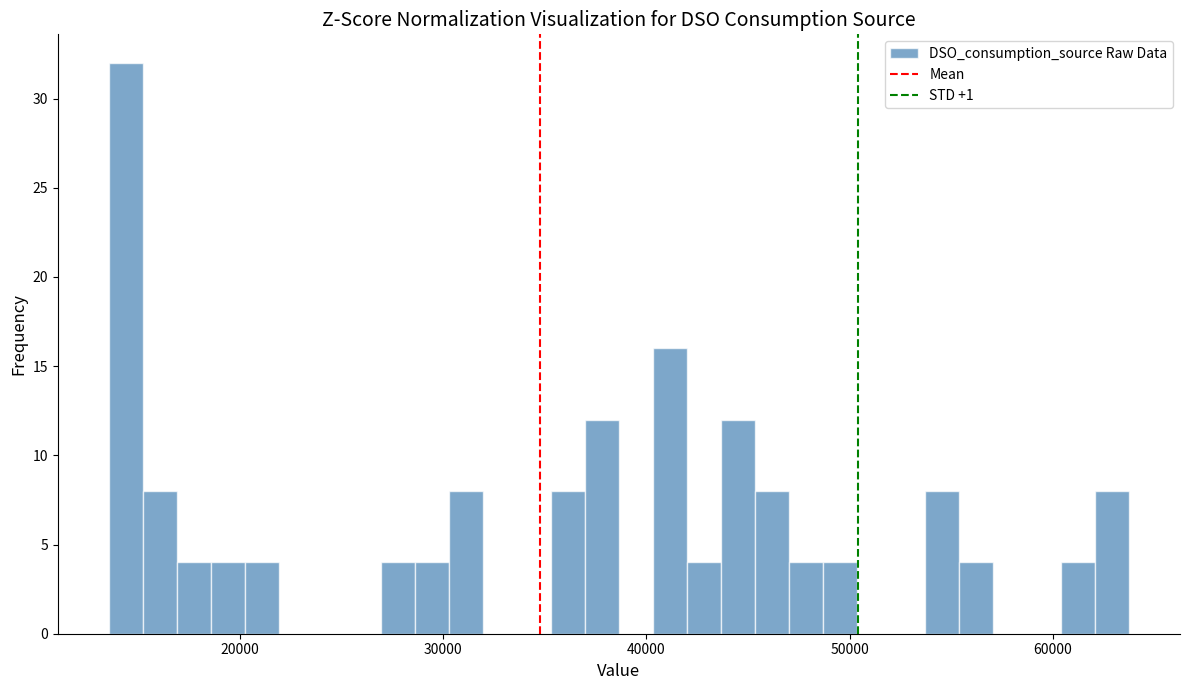

Read against the x-axis, roughly where is the centre of the tallest bar?

14000